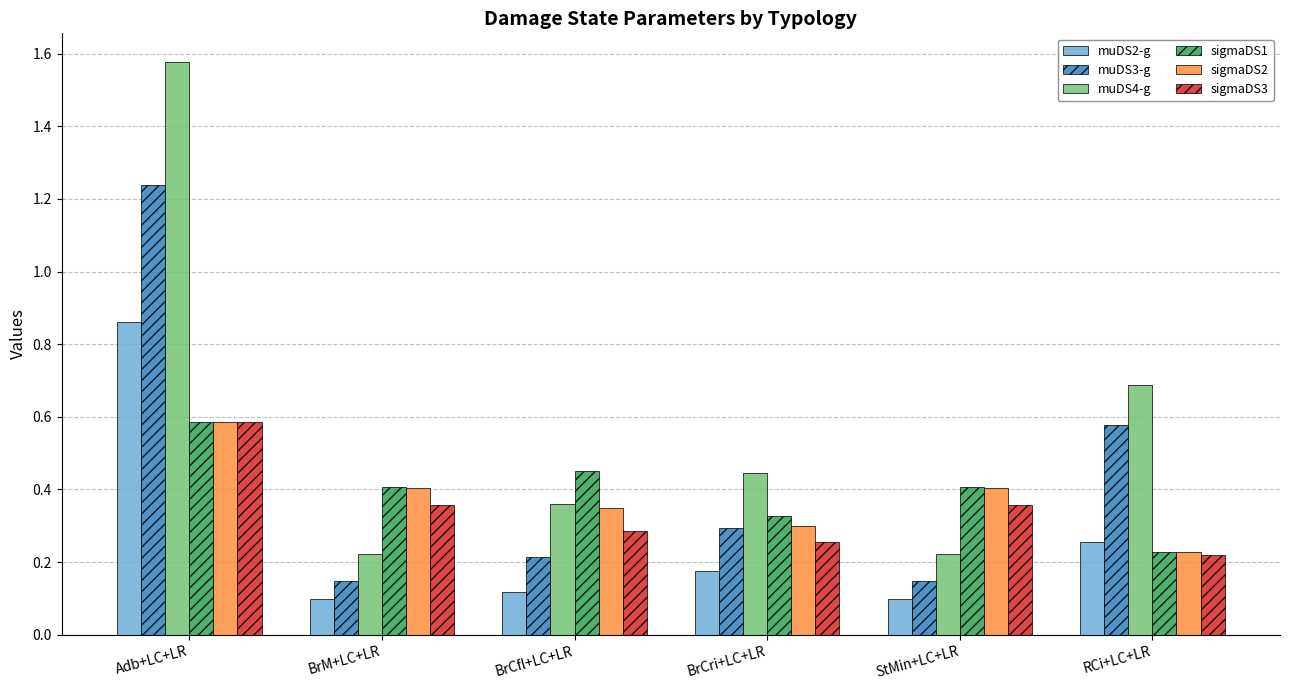

Which series has the largest range (max minus min)?

muDS4-g